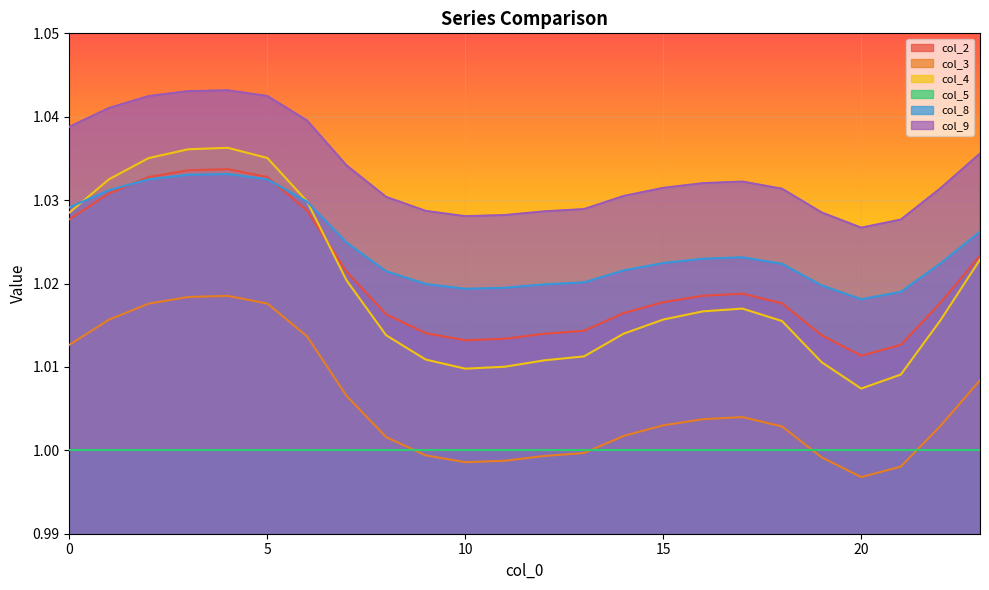

Which category has the lowest value across all series?

20